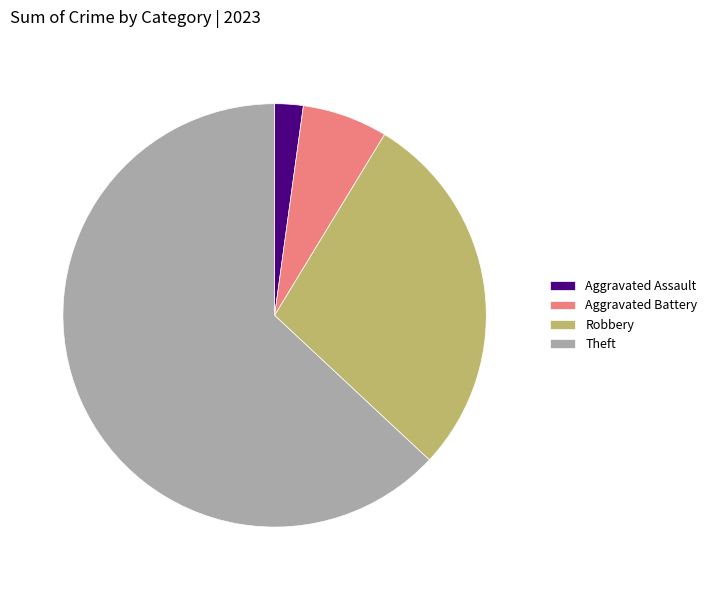

Between Theft and Robbery, which is larger?

Theft